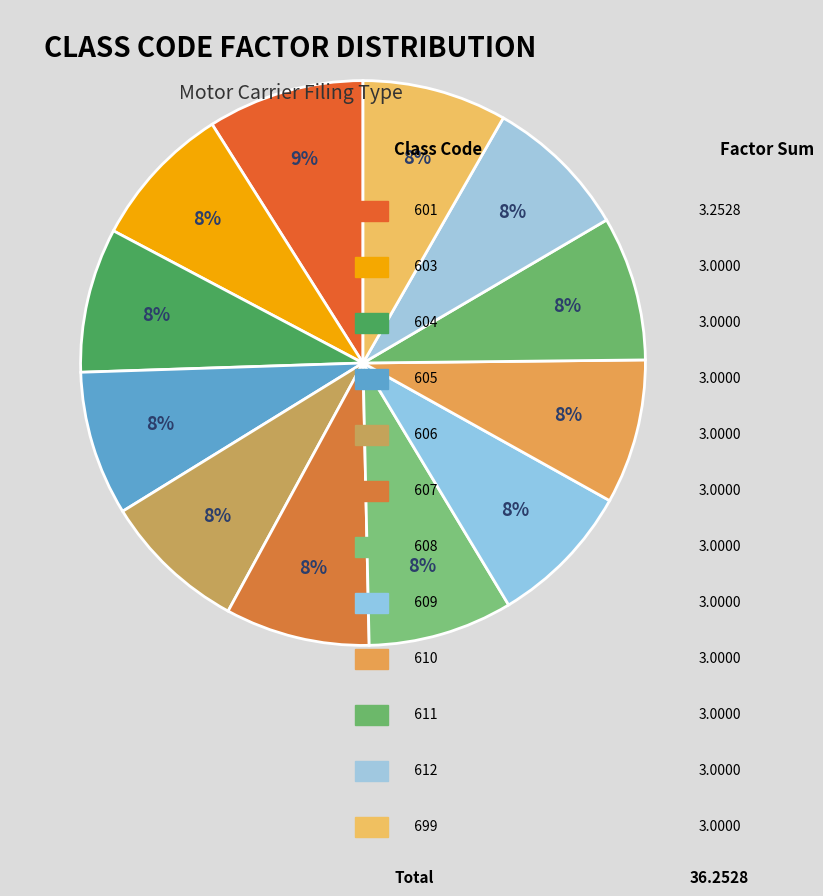

To the nearest percent, what is the difference between the largest and smallest slice percentages?

1%